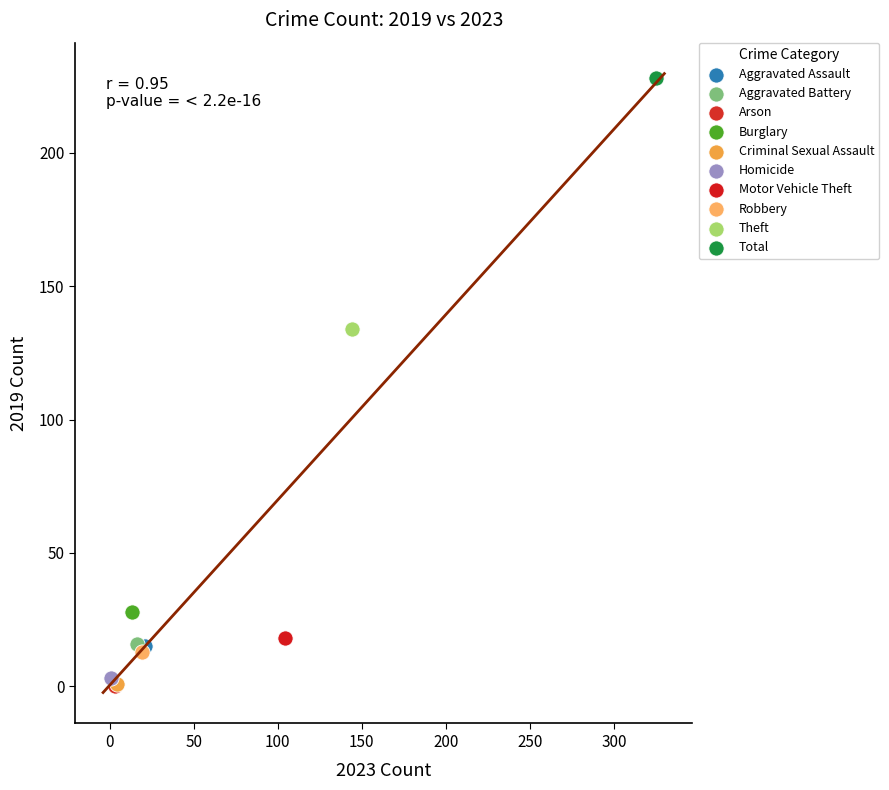

What are all the series names shown in the legend?

Aggravated Assault, Aggravated Battery, Arson, Burglary, Criminal Sexual Assault, Homicide, Motor Vehicle Theft, Robbery, Theft, Total